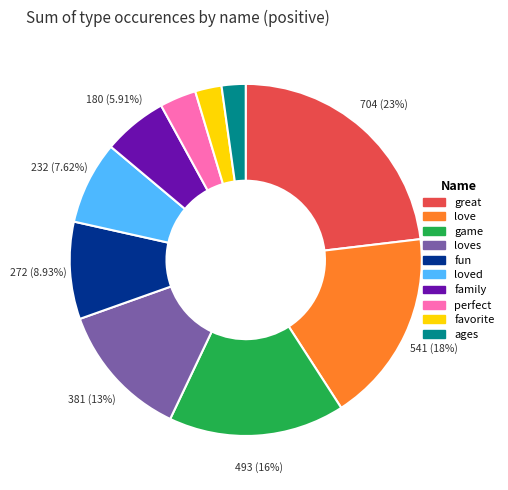

Which slice is the largest?

great